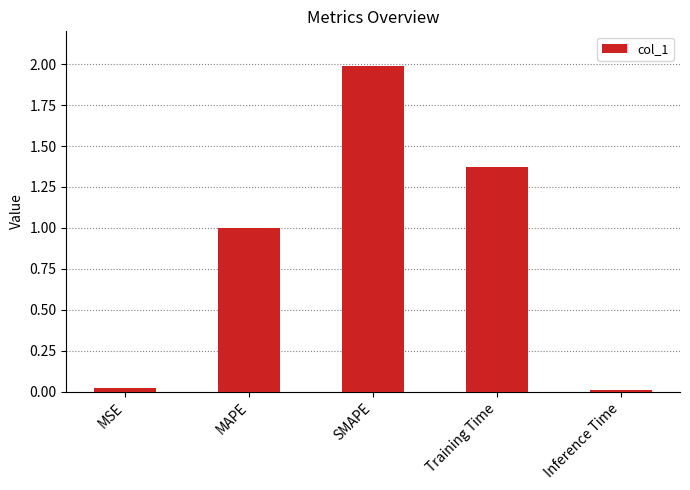

What is the value of the 3rd bar from the left?

2.0